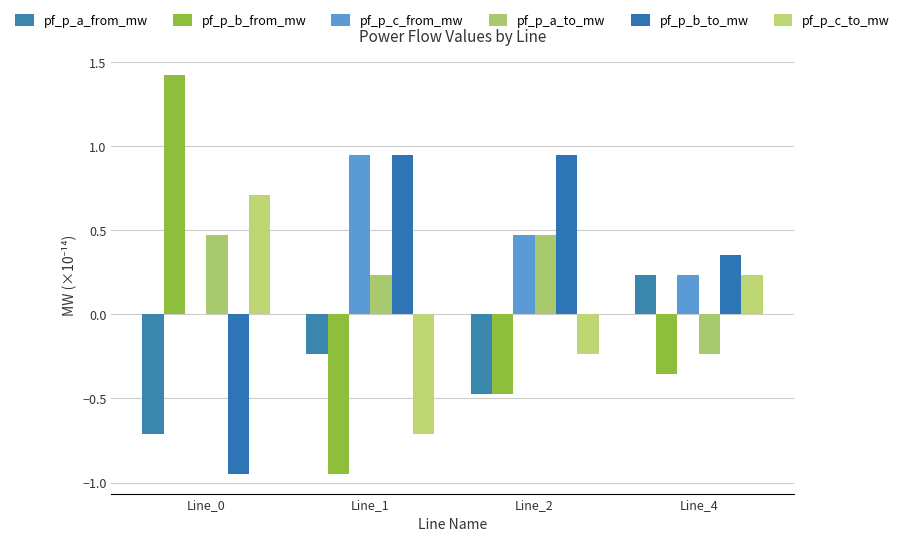

Which series has the largest total across all categories?

pf_p_c_from_mw